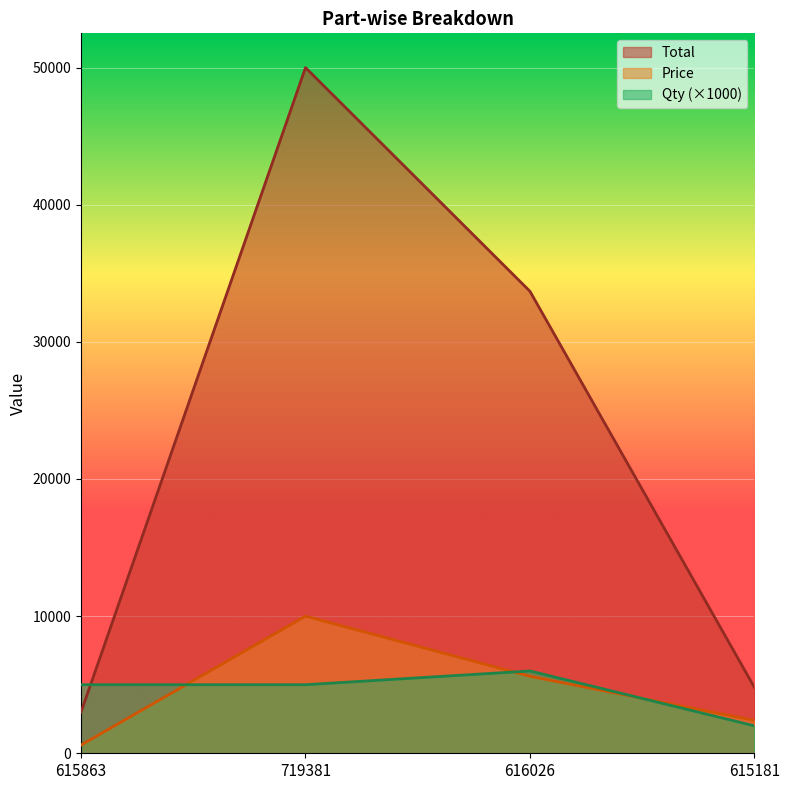

What is the sum of the Price values at 616026 and 719381?

15613